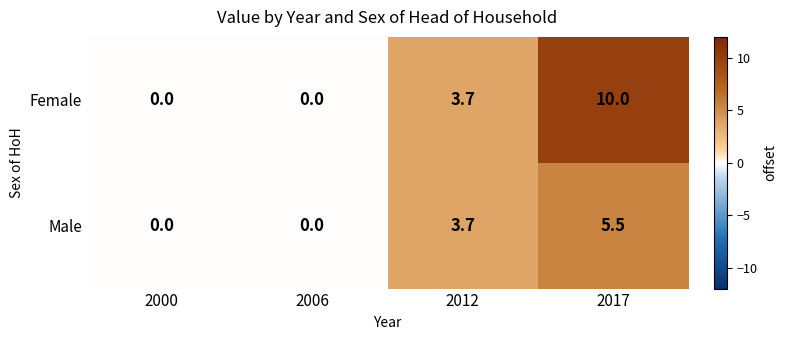

What is the greatest value displayed?

10.0